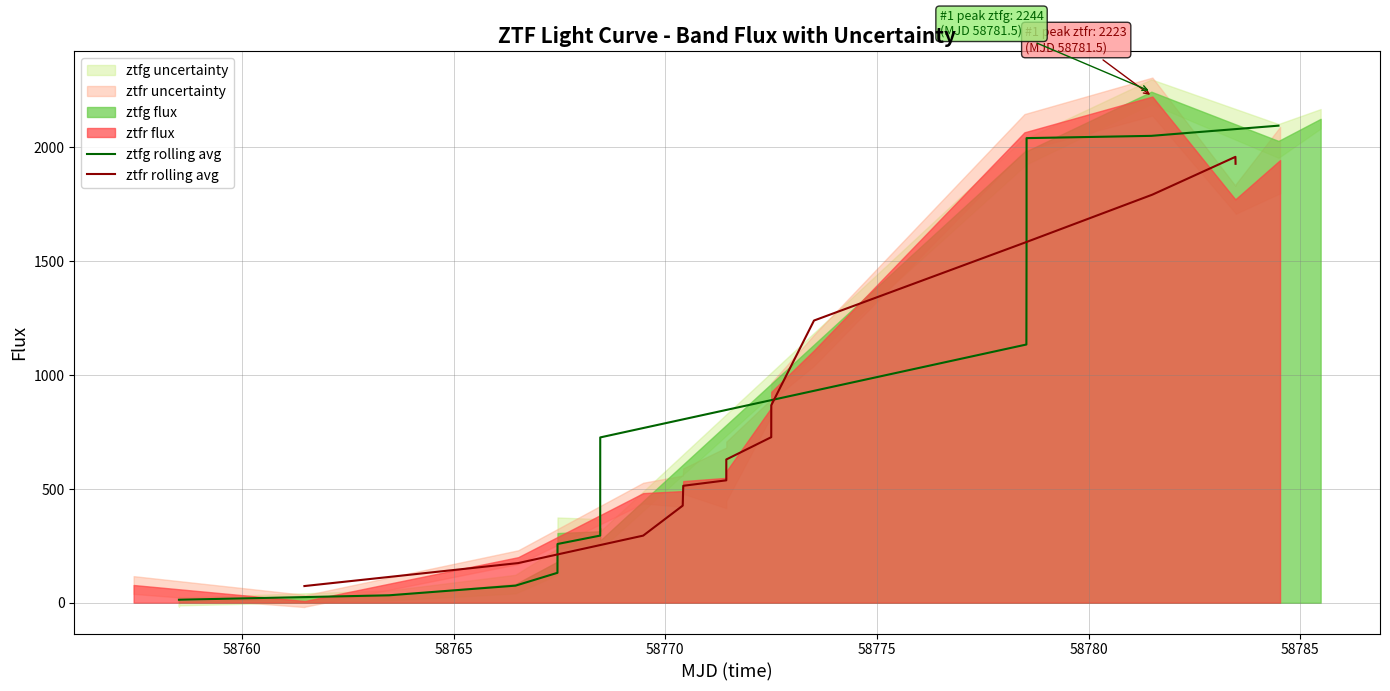

Reading left to right, transcribe all the data shown in this chart.

ztfg rolling avg: 13.2	32.7	75.1	131.5	199.9	258.0	294.9	305.5	726.1	1134.1	1547.9	2040.6	2050.6	2095.4
ztfr rolling avg: 73.3	174.2	294.8	426.6	513.7	537.7	629.2	727.2	867.3	1239.5	1581.1	1792.4	1958.3	1927.8